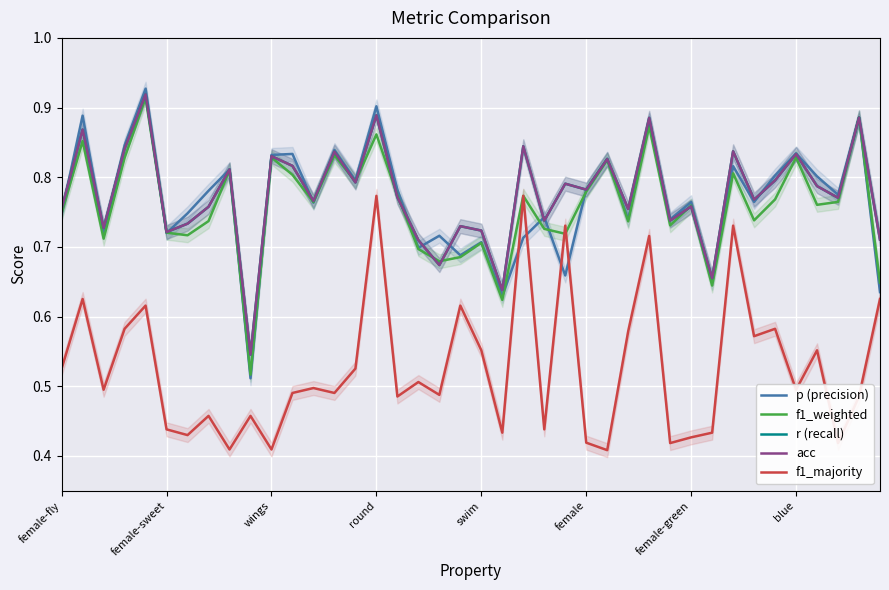

List the series in order of their peak value, highest first.

p (precision), r (recall), acc, f1_weighted, f1_majority